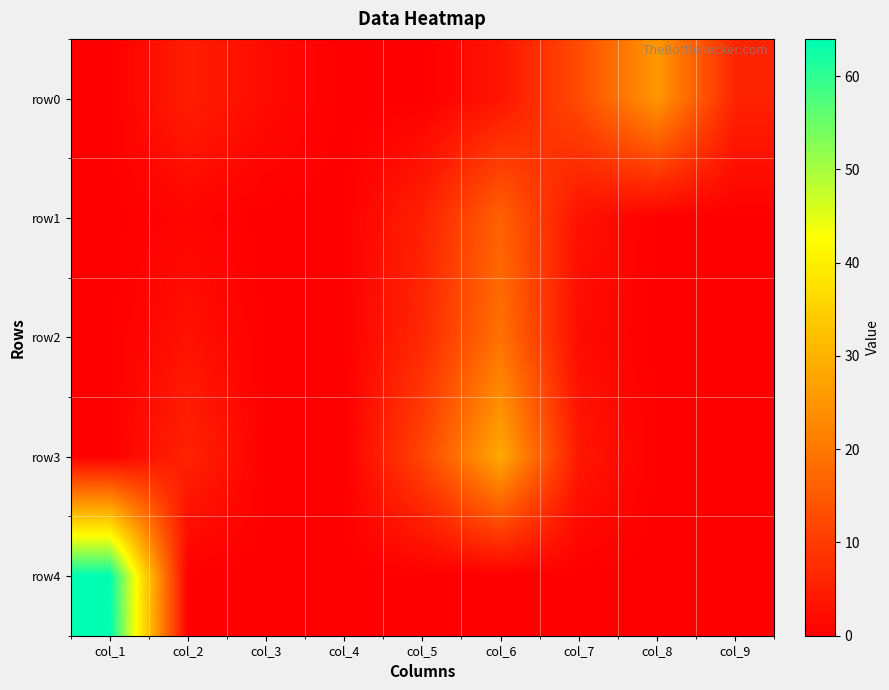

What is the spread (max minus min) of values at col_1?

64.0